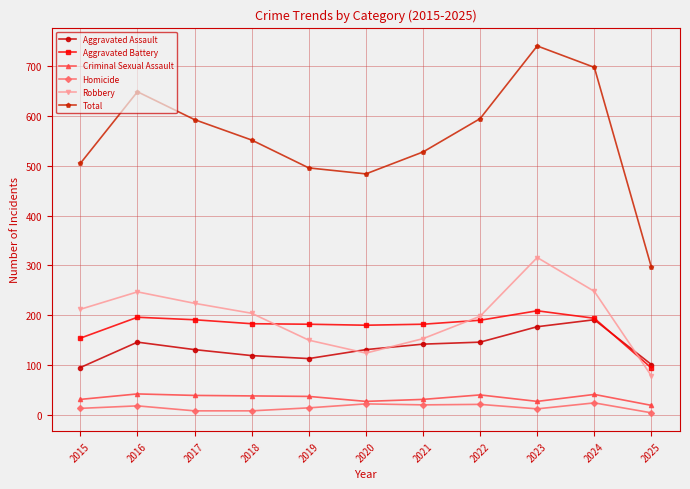

What is the lowest value of the Robbery series?

78